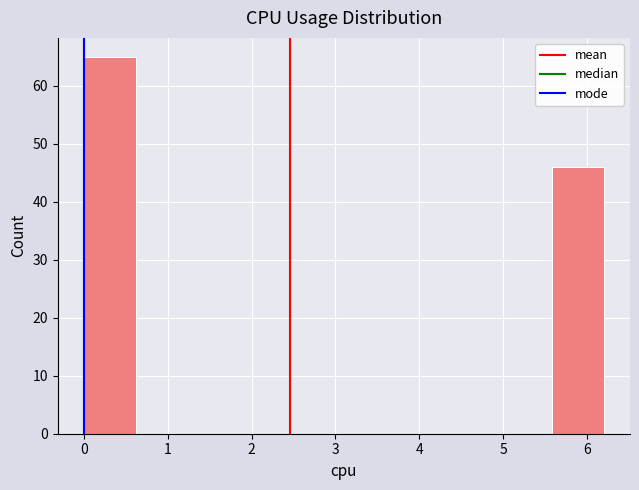

What is the height of the bar covering 0.00 to 0.62 on the x-axis? Neither the bar edges nor the heights are printed on the chart, so give them approximately, as read against the axes.

65